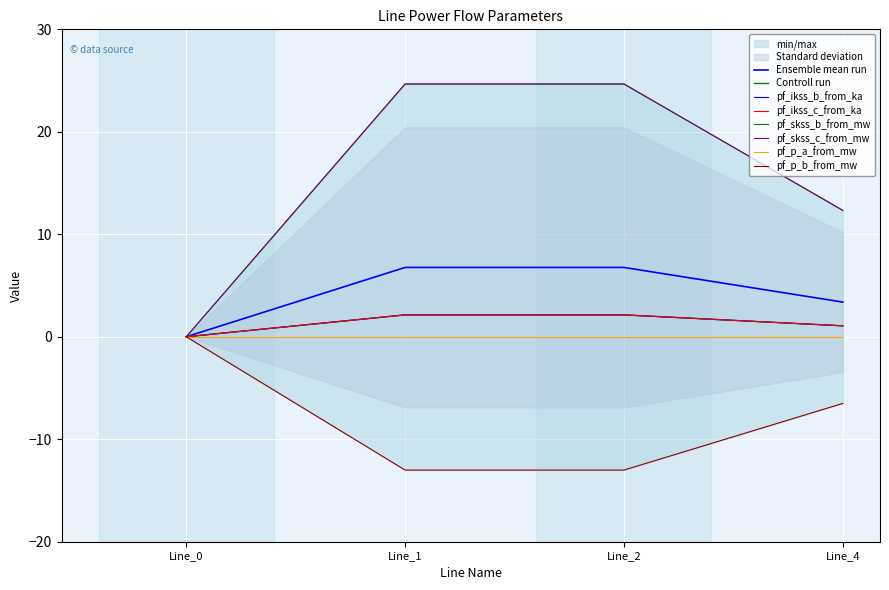

At Line_4, list the series in order from smallest to largest.

pf_ikss_c_from_ka, pf_skss_b_from_mw, pf_p_b_from_mw, pf_ikss_b_from_ka, pf_skss_c_from_mw